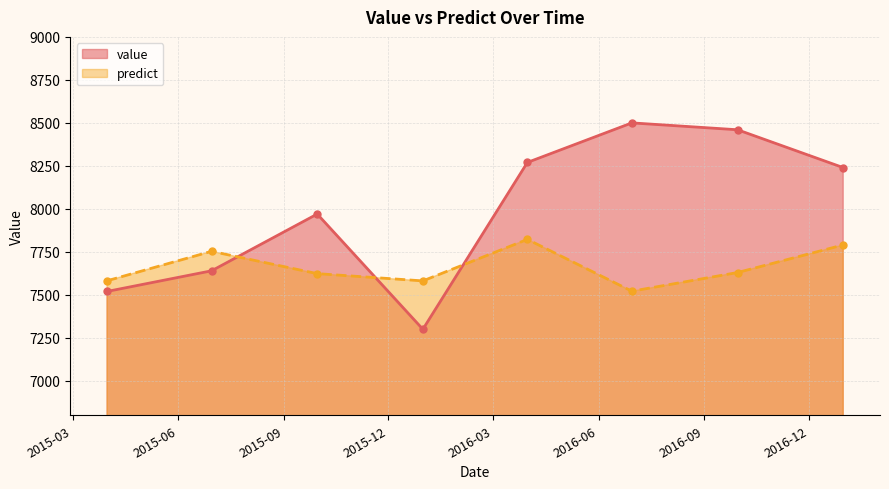

Rank the categories by value value from highest to lowest.

2016-06-30, 2016-09-30, 2016-03-31, 2016-12-31, 2015-09-30, 2015-06-30, 2015-03-31, 2015-12-31